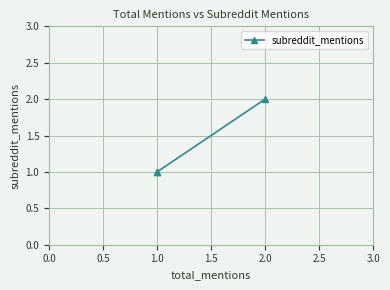

What is the smallest value displayed?

1